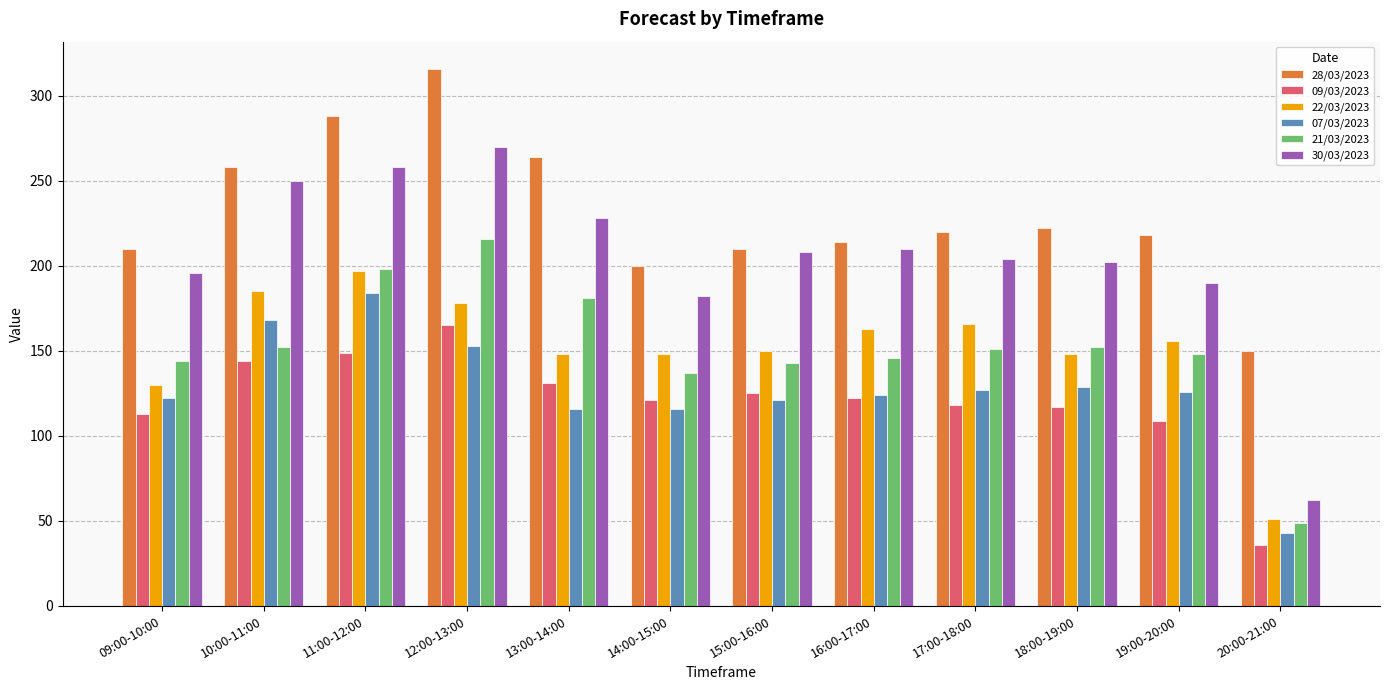

What are all the series names shown in the legend?

28/03/2023, 09/03/2023, 22/03/2023, 07/03/2023, 21/03/2023, 30/03/2023